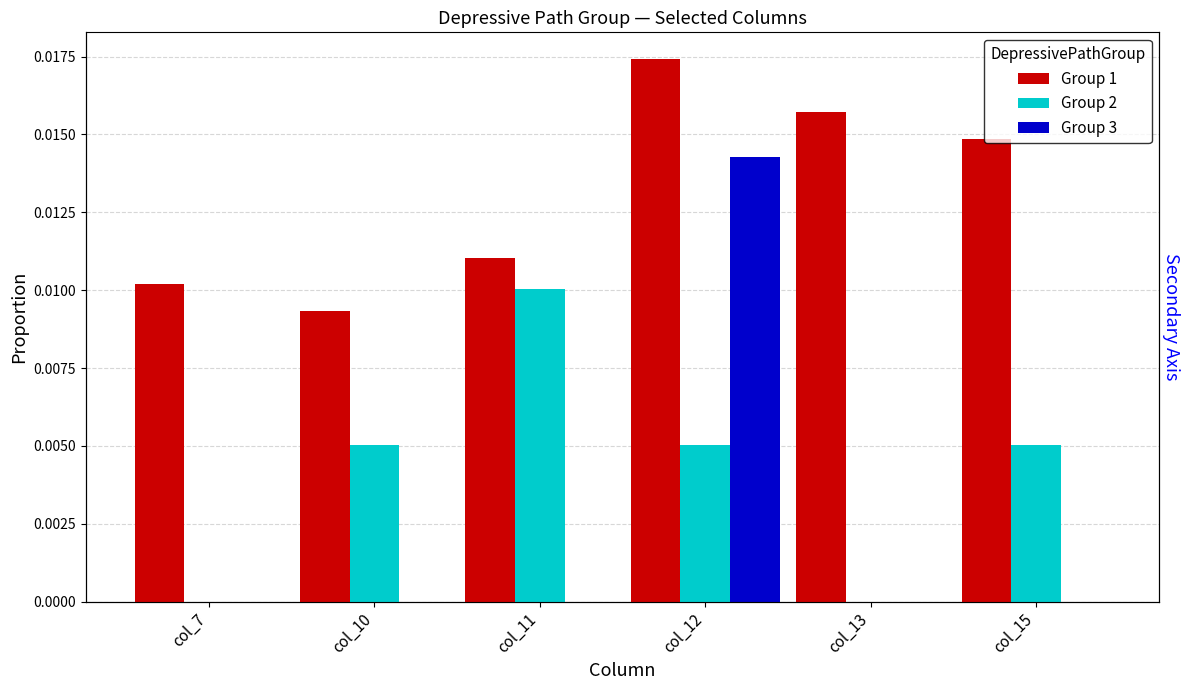

Rank the series by their average value, from highest to lowest.

Group 1, Group 2, Group 3